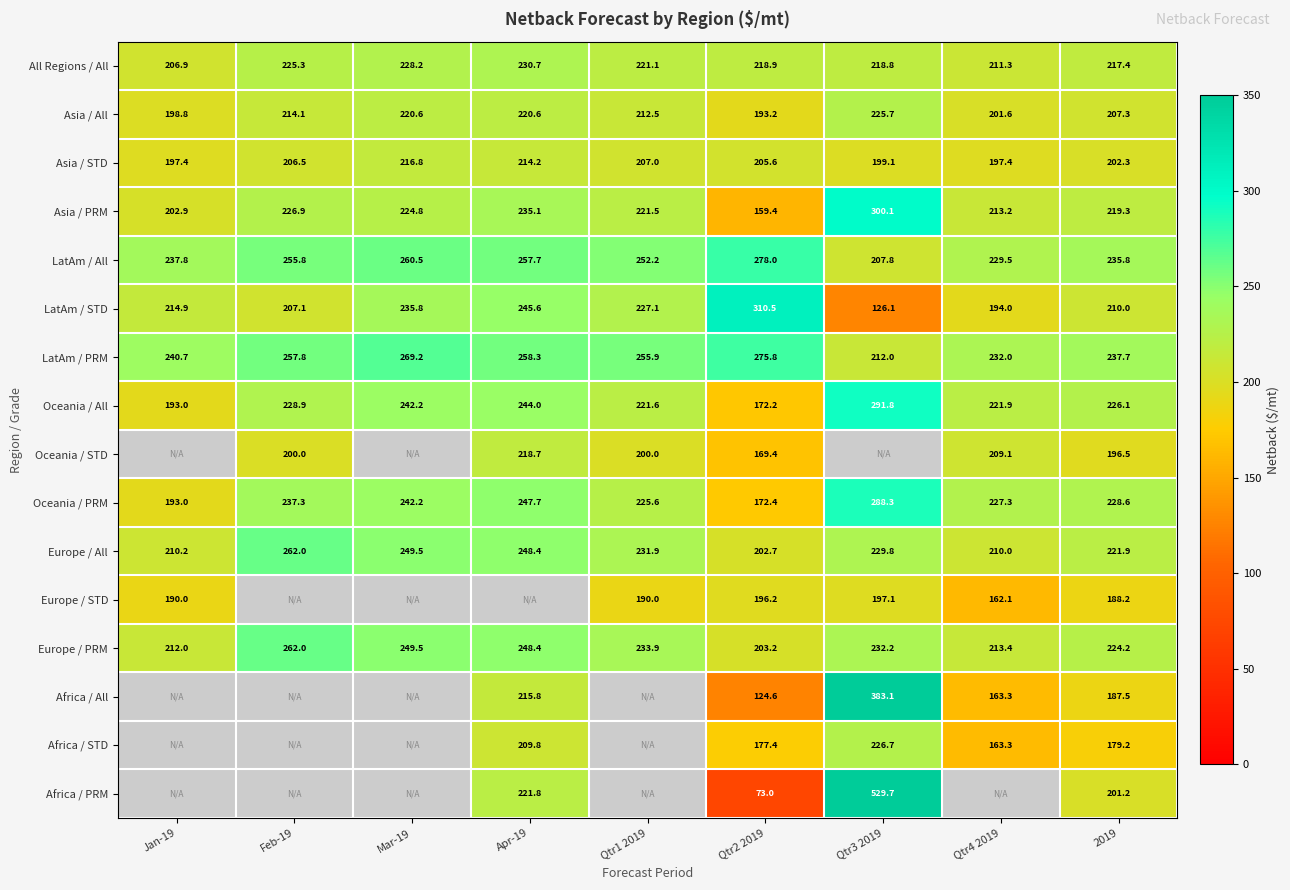

At Qtr2 2019, list the series in order from largest to smallest.

LatAm / STD, LatAm / All, LatAm / PRM, All Regions / All, Asia / STD, Europe / PRM, Europe / All, Europe / STD, Asia / All, Africa / STD, Oceania / PRM, Oceania / All, Oceania / STD, Asia / PRM, Africa / All, Africa / PRM